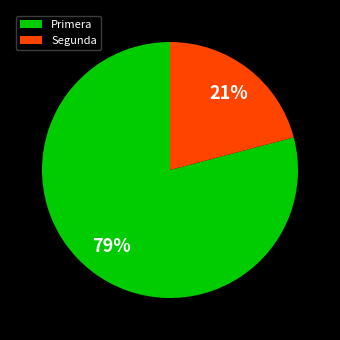

Is it true that Primera is 79% of the pie?

True